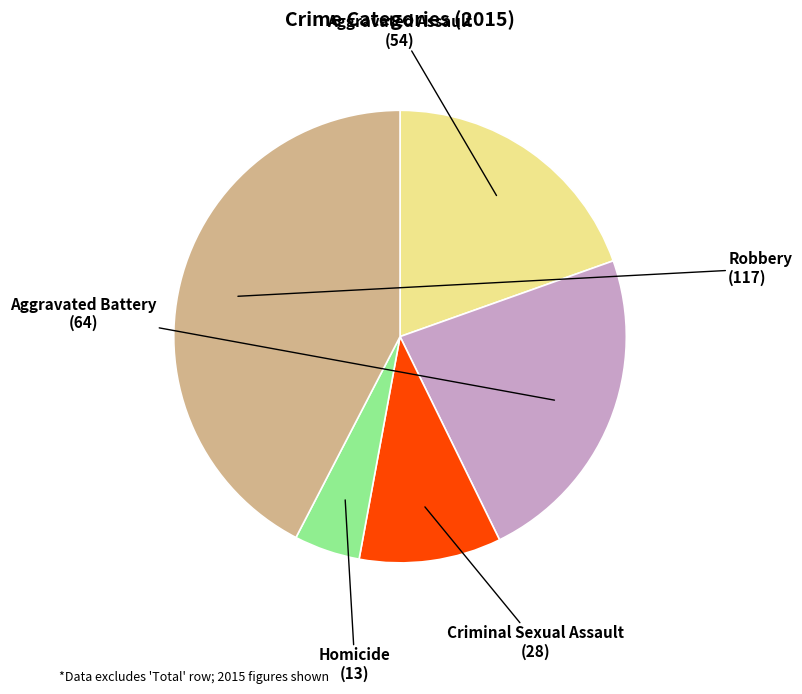

Count the number of slices in the pie.

5